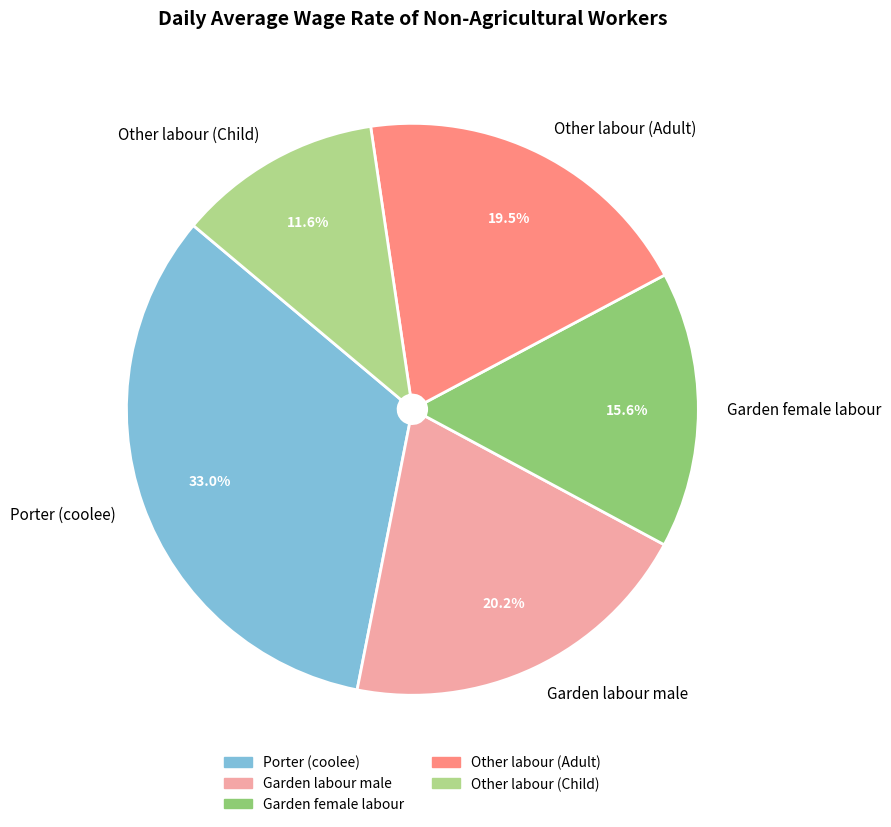

True or false: Other labour (Child) accounts for 12% of the total.

True